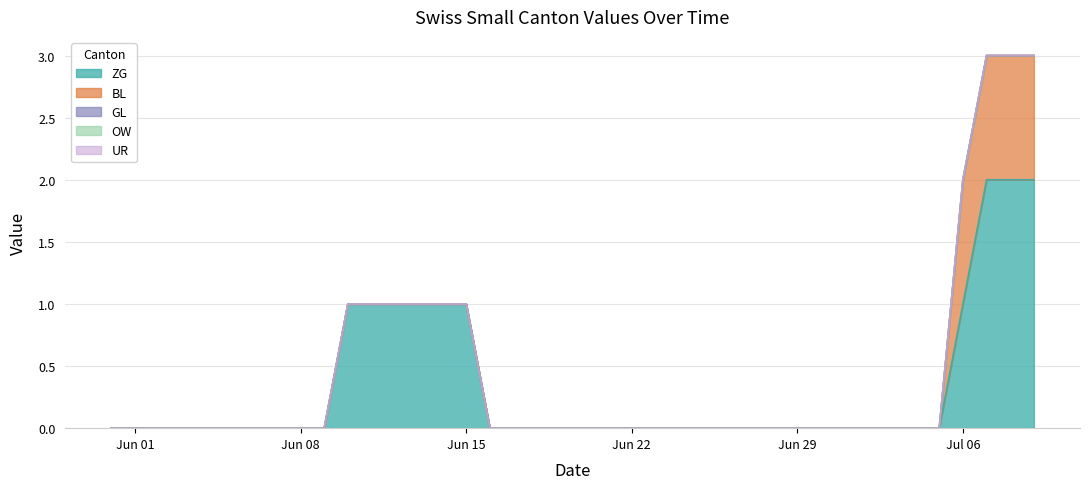

Reading right to left, transcribe all the data shown in this chart.

ZG: 39=2	38=2	37=2	36=1	35=0	34=0	33=0	32=0	31=0	30=0	29=0	28=0	27=0	26=0	25=0	24=0	23=0	22=0	21=0	20=0	19=0	18=0	17=0	16=0	15=1	14=1	13=1	12=1	11=1	10=1	9=0	8=0	7=0	6=0	5=0	4=0	3=0	2=0	1=0	0=0
BL: 39=1	38=1	37=1	36=1	35=0	34=0	33=0	32=0	31=0	30=0	29=0	28=0	27=0	26=0	25=0	24=0	23=0	22=0	21=0	20=0	19=0	18=0	17=0	16=0	15=0	14=0	13=0	12=0	11=0	10=0	9=0	8=0	7=0	6=0	5=0	4=0	3=0	2=0	1=0	0=0
GL: 39=0	38=0	37=0	36=0	35=0	34=0	33=0	32=0	31=0	30=0	29=0	28=0	27=0	26=0	25=0	24=0	23=0	22=0	21=0	20=0	19=0	18=0	17=0	16=0	15=0	14=0	13=0	12=0	11=0	10=0	9=0	8=0	7=0	6=0	5=0	4=0	3=0	2=0	1=0	0=0
OW: 39=0	38=0	37=0	36=0	35=0	34=0	33=0	32=0	31=0	30=0	29=0	28=0	27=0	26=0	25=0	24=0	23=0	22=0	21=0	20=0	19=0	18=0	17=0	16=0	15=0	14=0	13=0	12=0	11=0	10=0	9=0	8=0	7=0	6=0	5=0	4=0	3=0	2=0	1=0	0=0
UR: 39=0	38=0	37=0	36=0	35=0	34=0	33=0	32=0	31=0	30=0	29=0	28=0	27=0	26=0	25=0	24=0	23=0	22=0	21=0	20=0	19=0	18=0	17=0	16=0	15=0	14=0	13=0	12=0	11=0	10=0	9=0	8=0	7=0	6=0	5=0	4=0	3=0	2=0	1=0	0=0